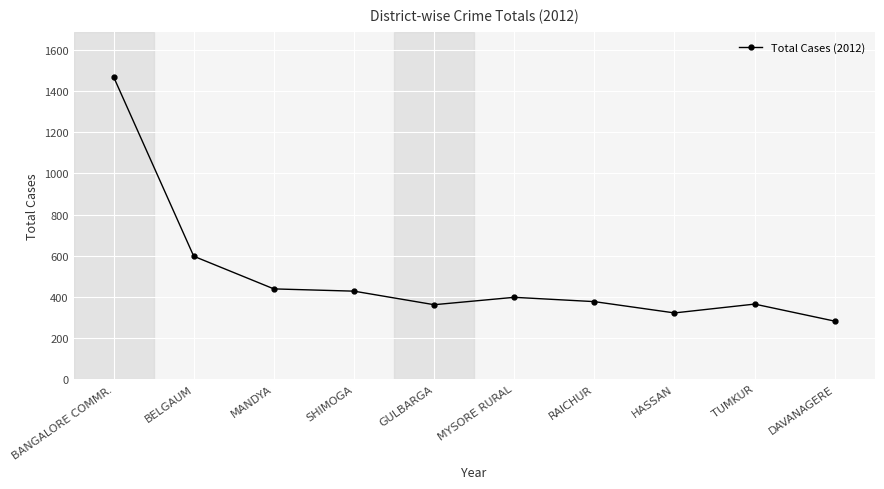

Between TUMKUR and MANDYA, which is larger?

MANDYA